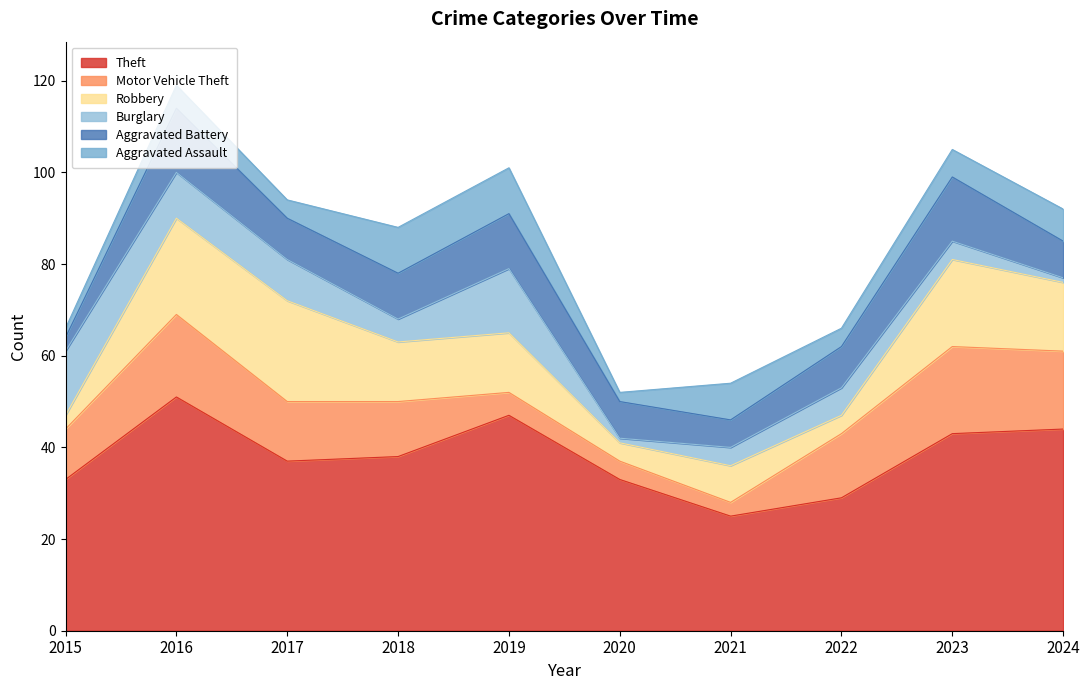

At which category does the chart reach its minimum across all series?

2020